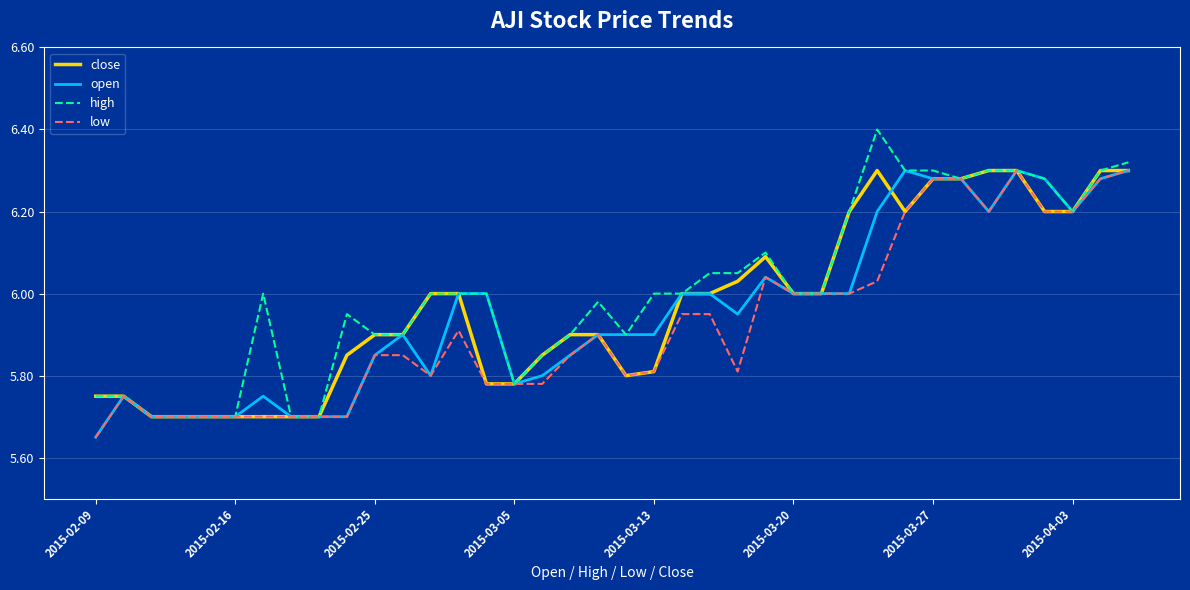

What is the maximum value shown in the chart?

6.4